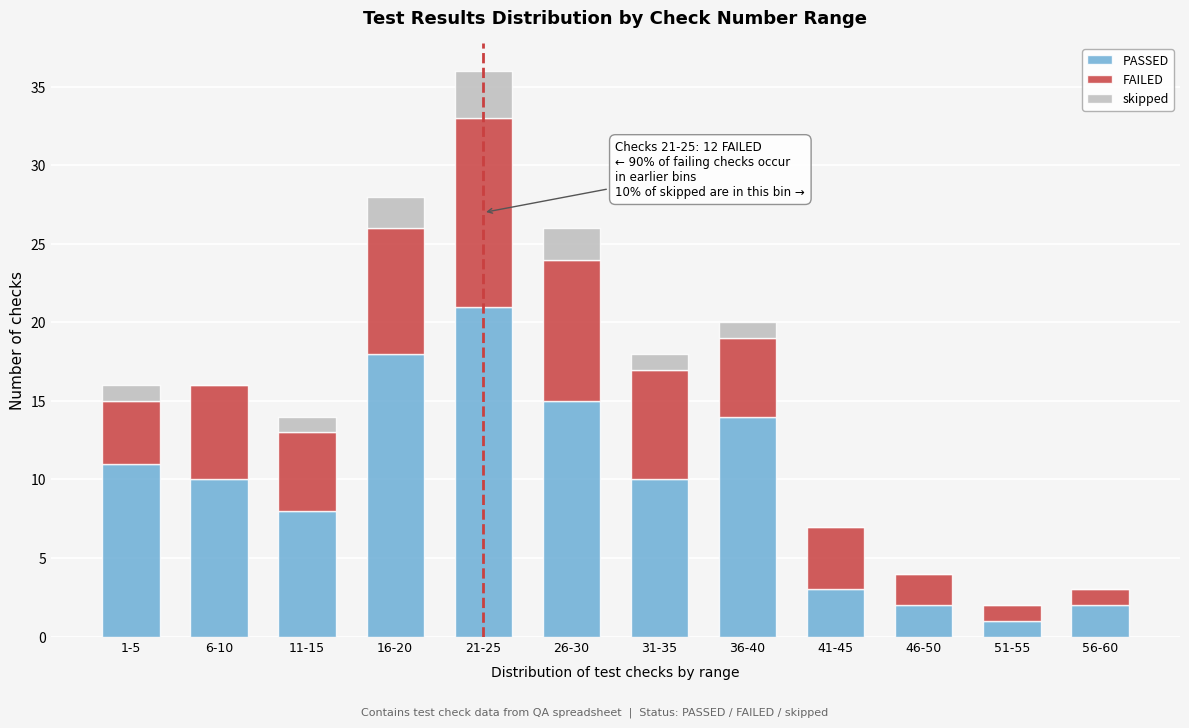

At which category is the sum across all series the highest?

21-25